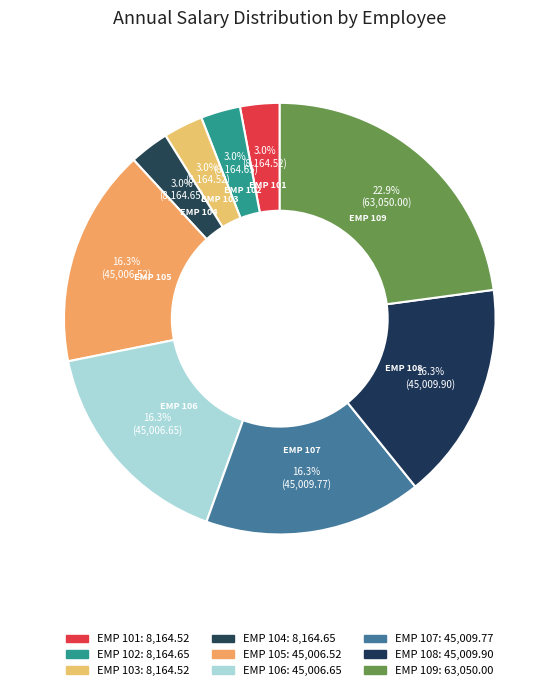

How many segments does this pie chart have?

9